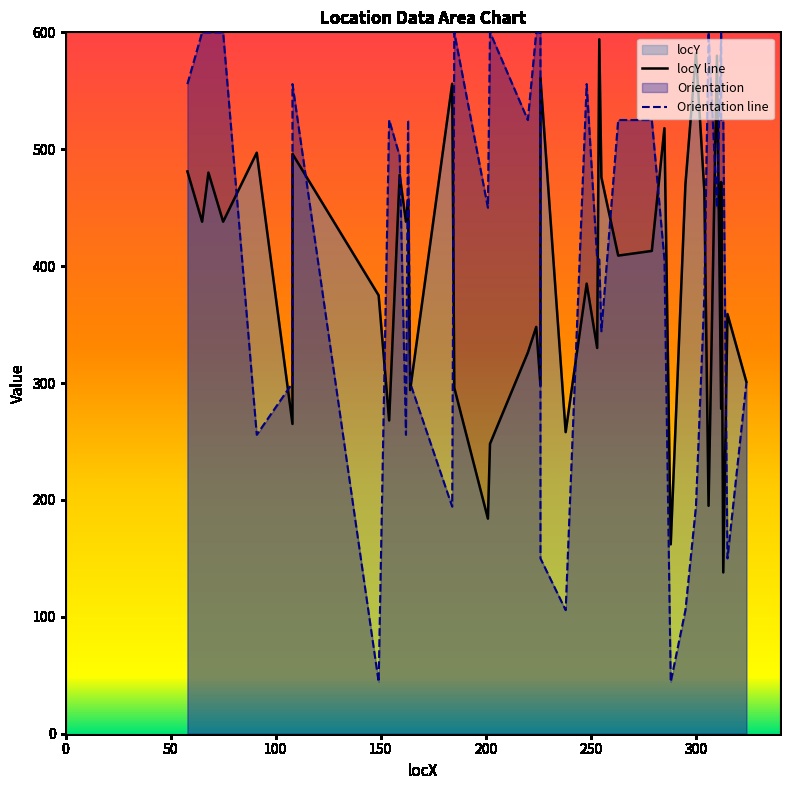

What is the difference between the highest and lowest values at 100?

120.0